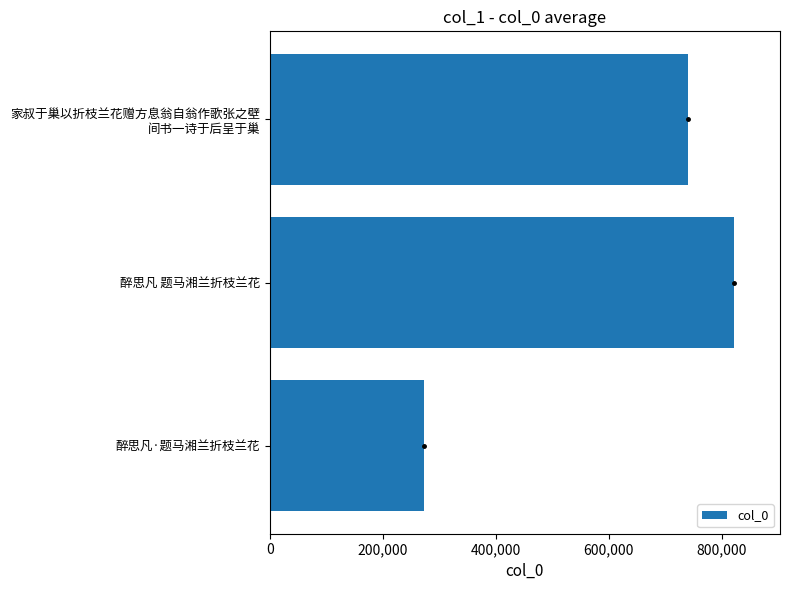

Rank the categories by value from highest to lowest.

醉思凡 题马湘兰折枝兰花, 家叔于巢以折枝兰花赠方息翁自翁作歌张之壁
间书一诗于后呈于巢, 醉思凡·题马湘兰折枝兰花